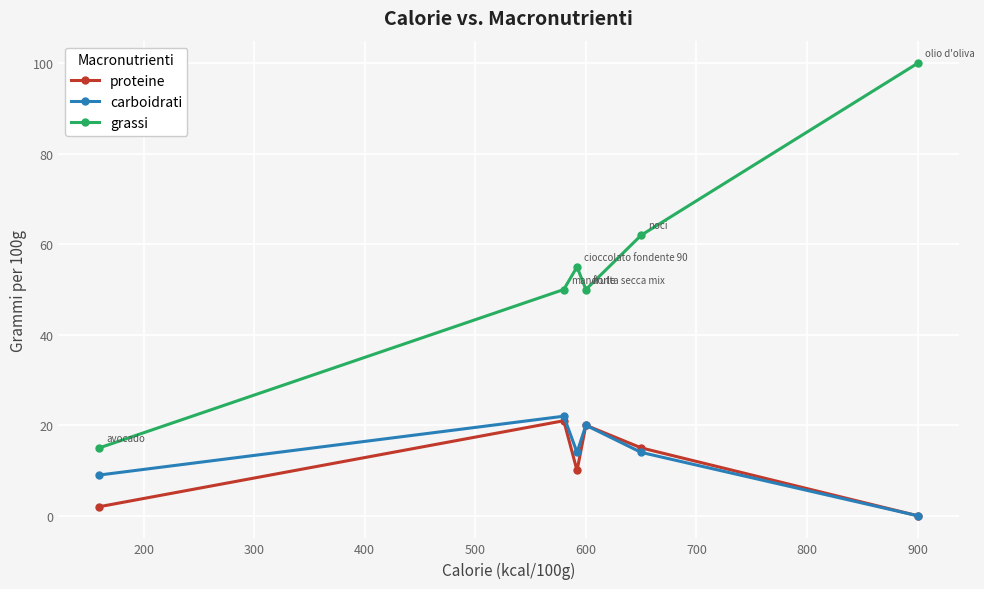

Which series has the widest spread of values?

grassi